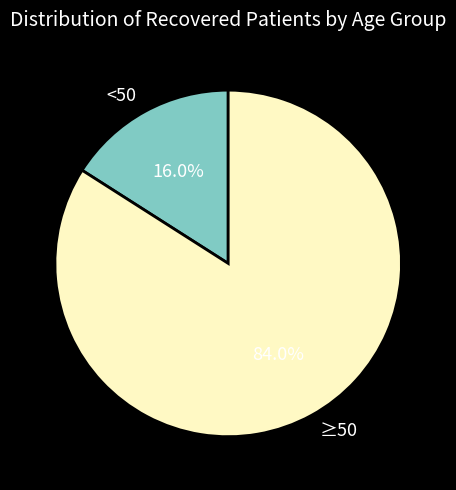

Is ≥50 the majority of the pie?

Yes